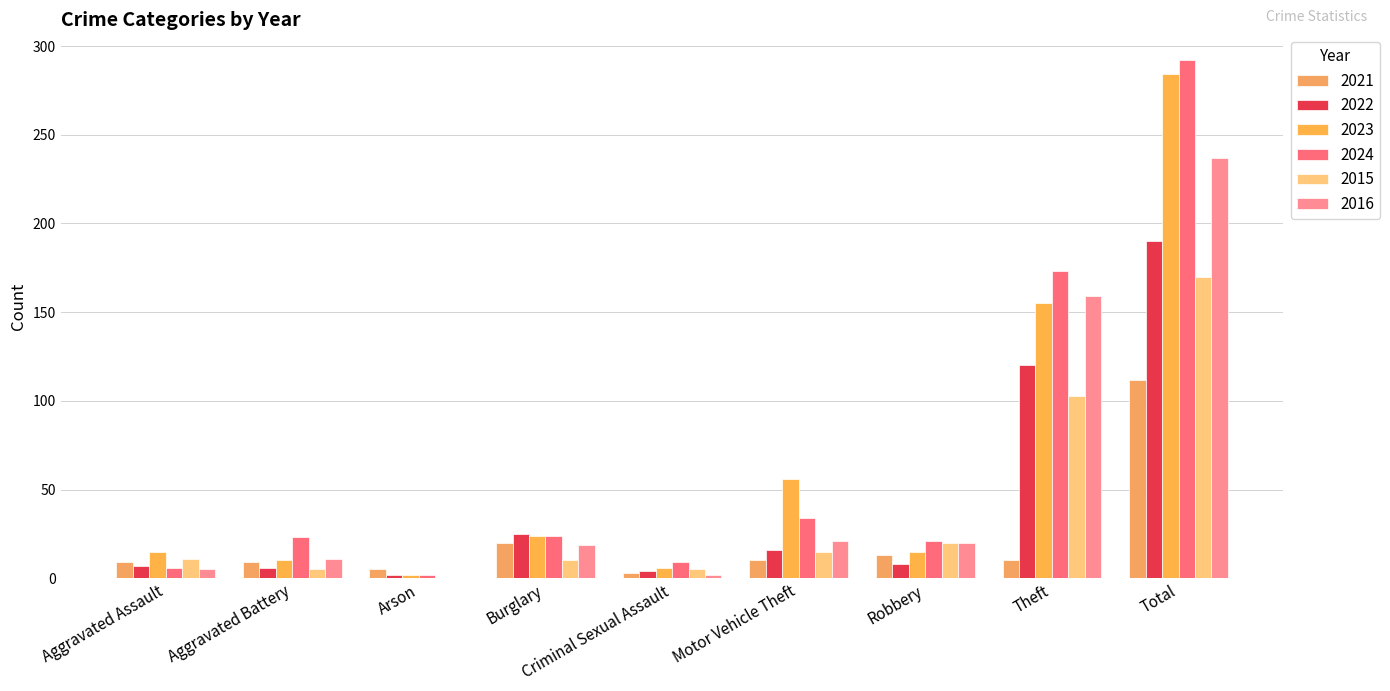

What are all the series names shown in the legend?

2021, 2022, 2023, 2024, 2015, 2016